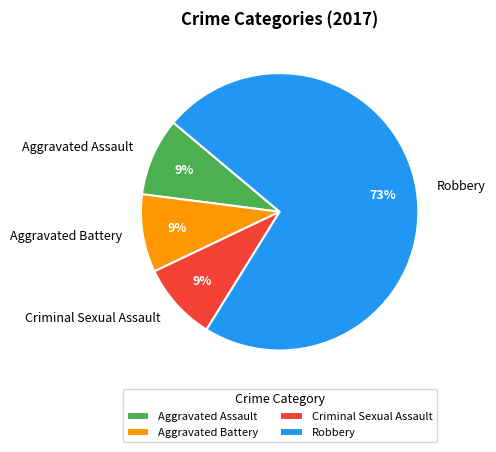

To the nearest percent, what portion does Criminal Sexual Assault represent?

9%